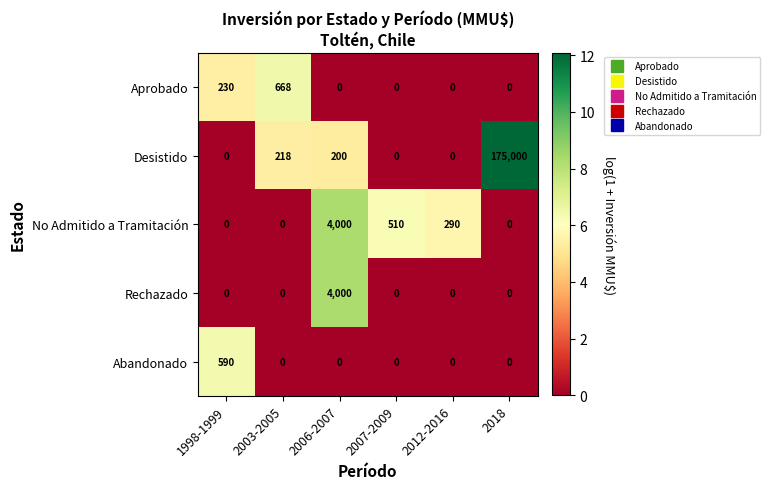

What is the total value across all series at 2018?

175000